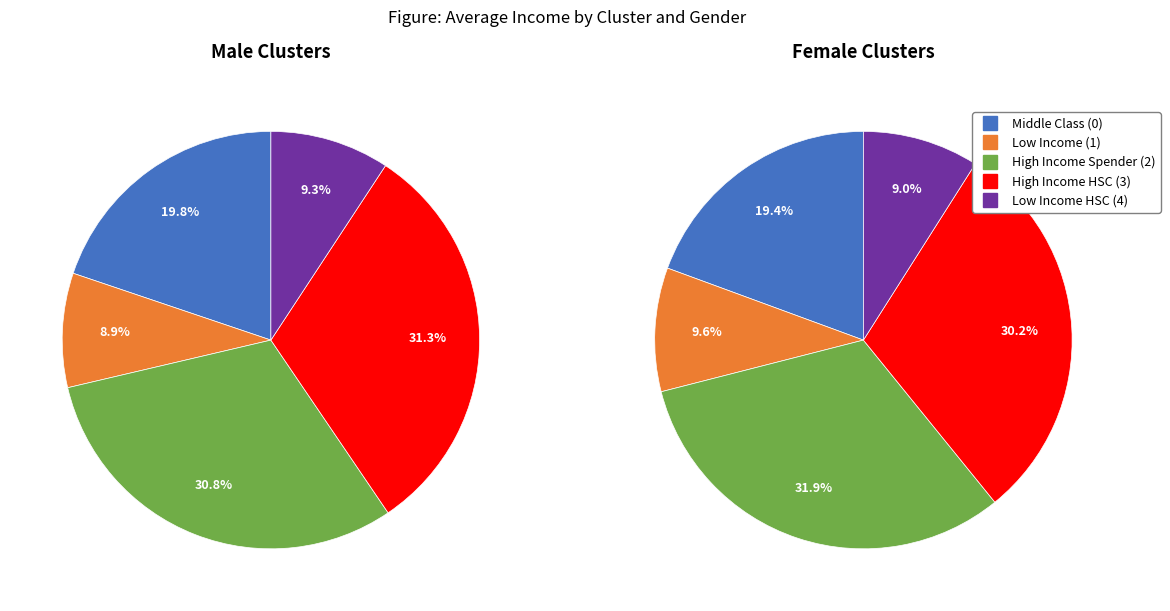

Count the number of slices in the pie.

5